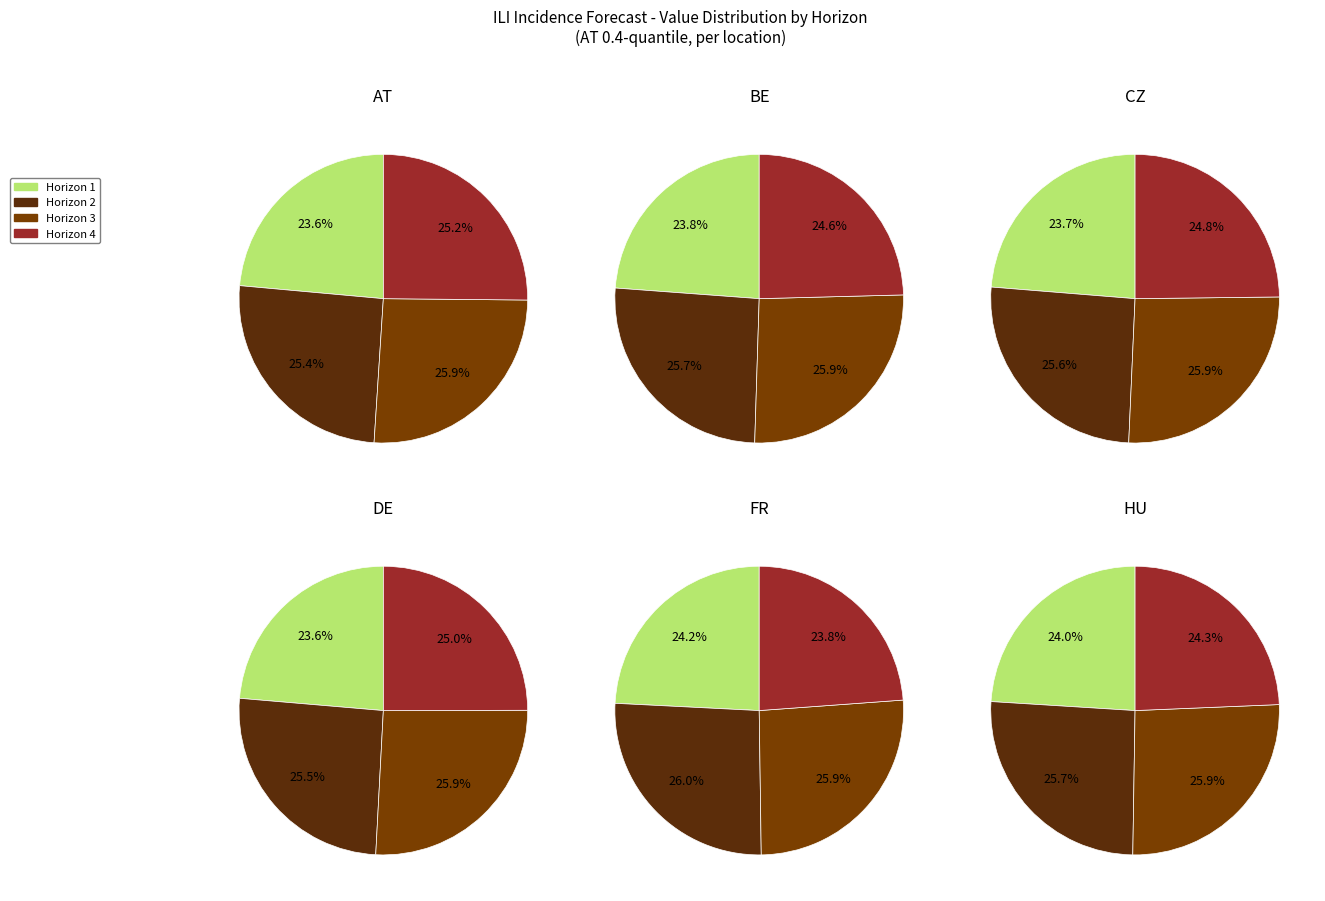

How many segments does this pie chart have?

4